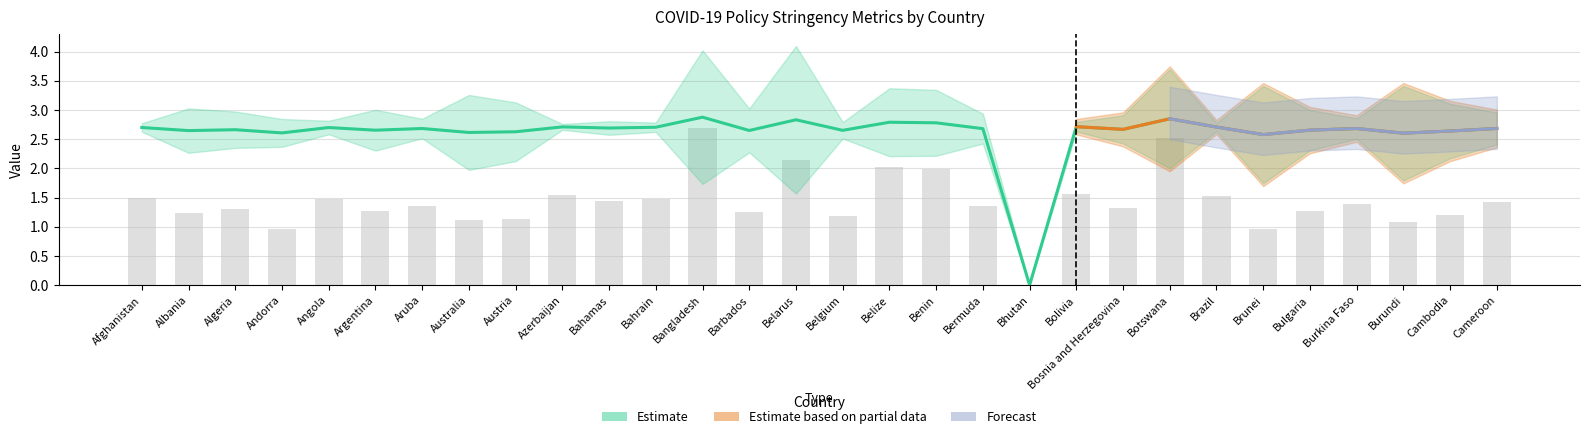

At which category is the sum across all series the highest?

Bangladesh